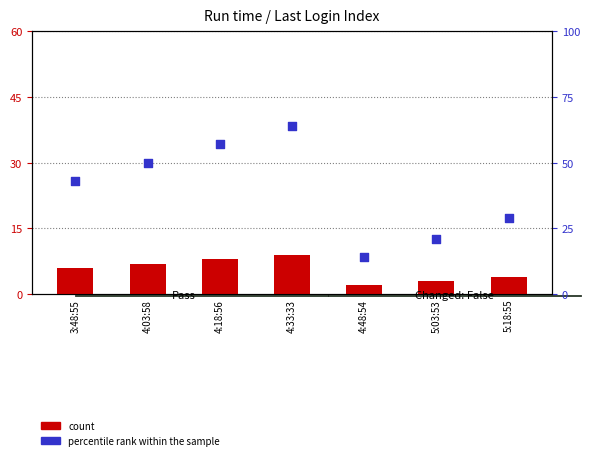

Which series reaches the minimum Y coordinate?

count